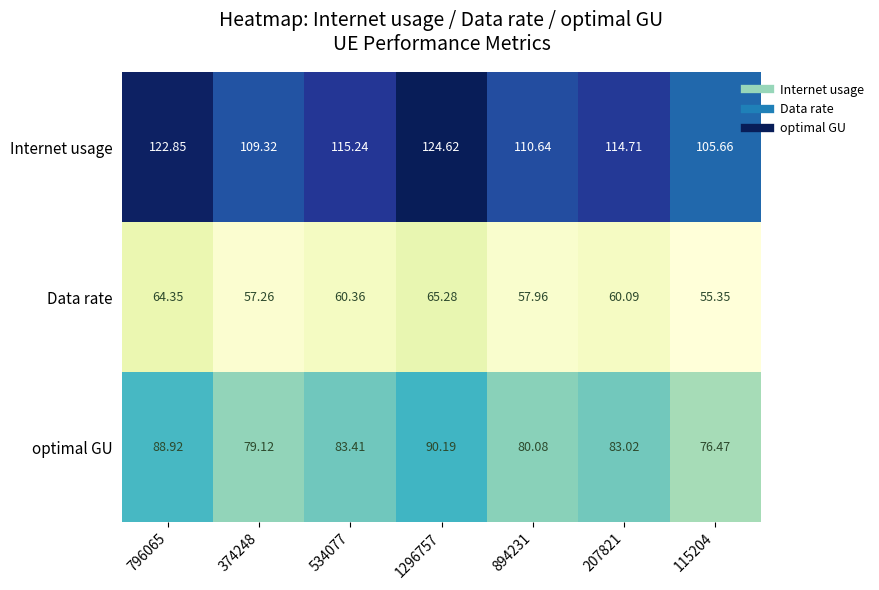

At 894231, list the series in order from largest to smallest.

Internet usage, optimal GU, Data rate